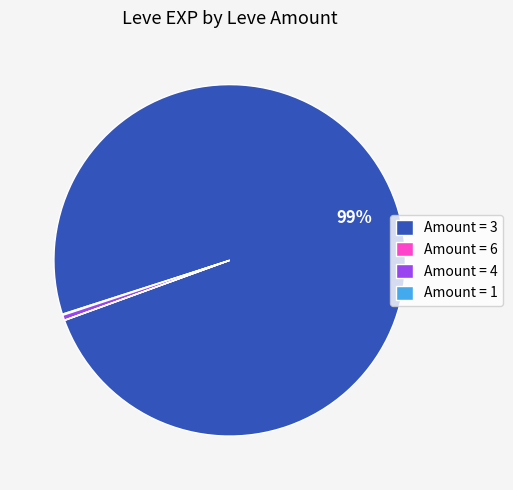

To the nearest percent, what is the average slice percentage?

25%